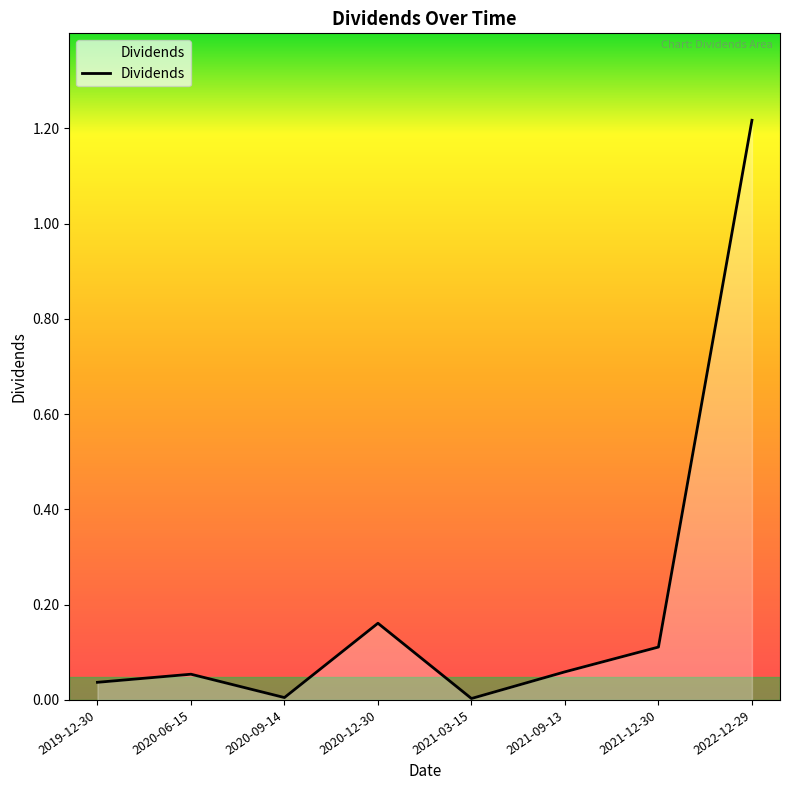

What is the sum of all values?

1.6